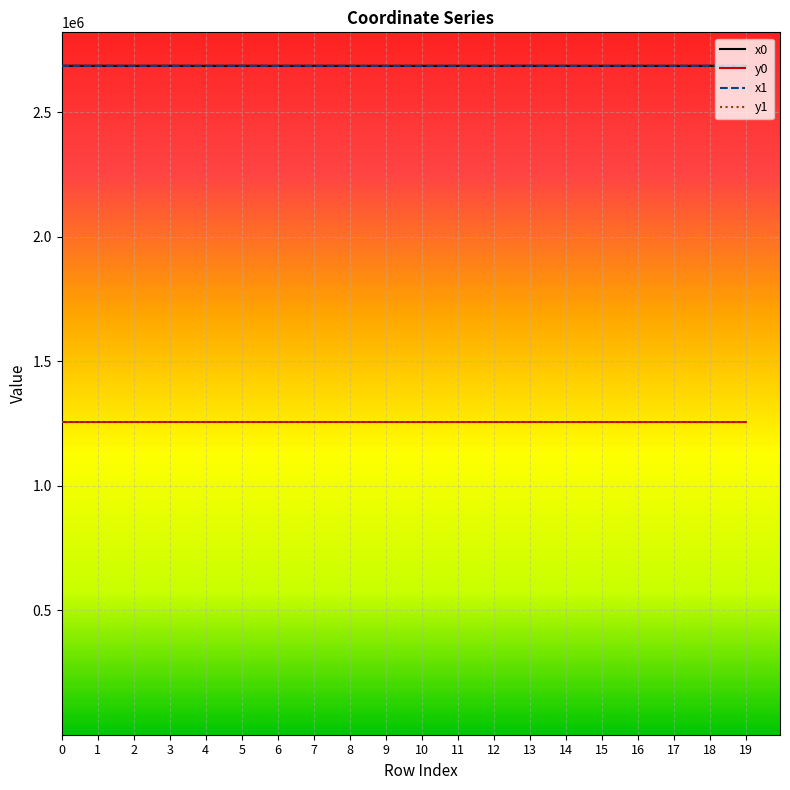

What is the average value of the x1 series?

2687160.2